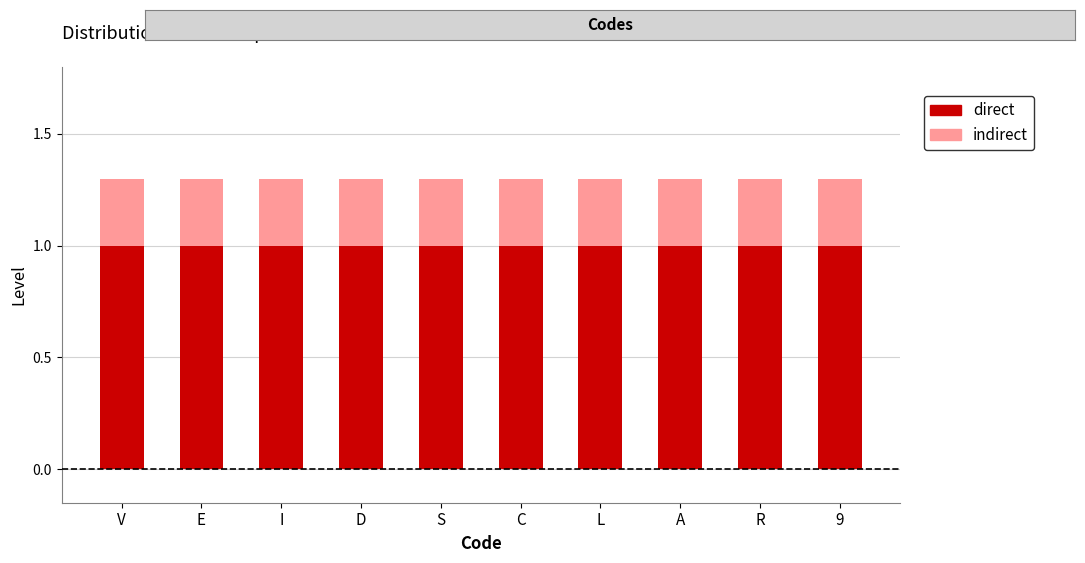

What is the average value of the direct series?

1.0